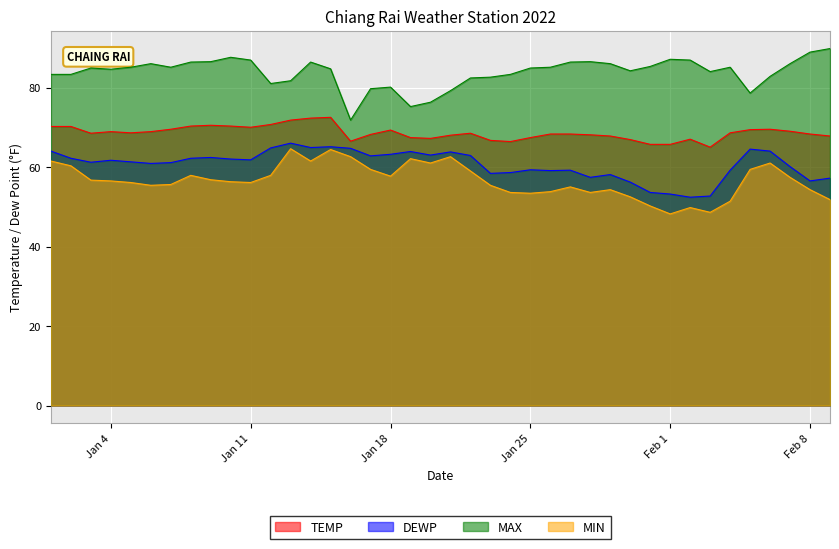

How many interior local valleys does the MIN series have?

9